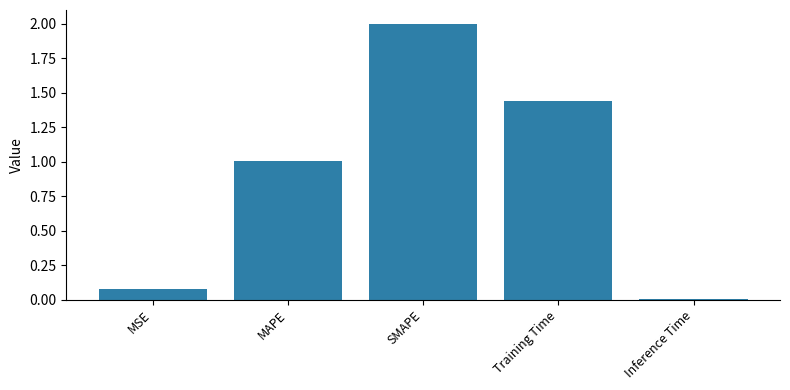

What is the value of the 2nd bar from the left?

1.0